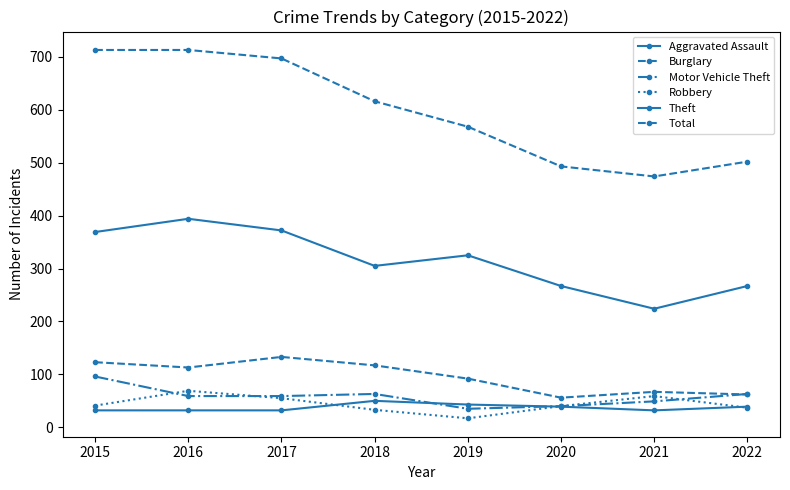

How many lines are shown in the chart?

6